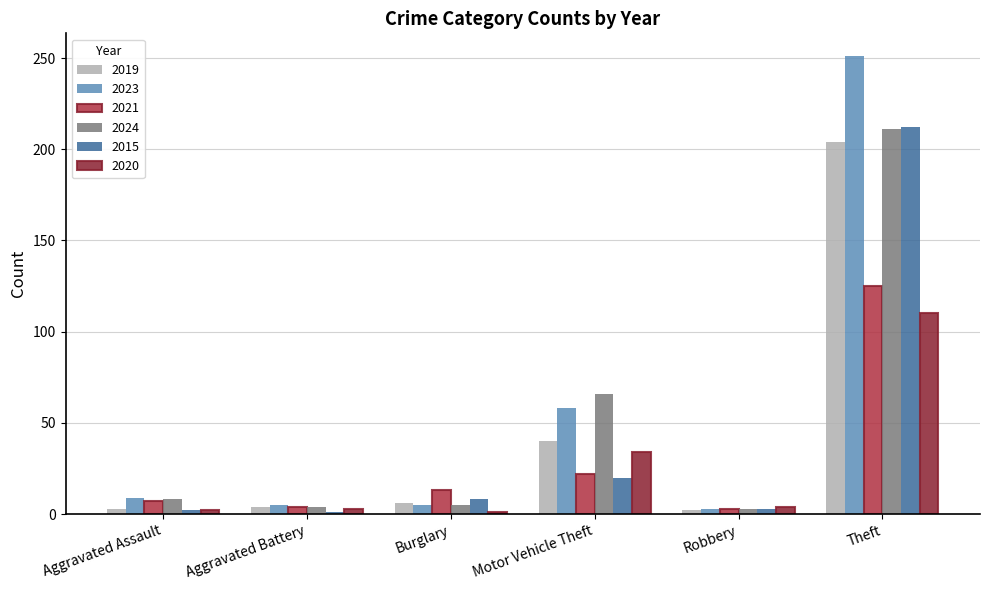

The 2024 series shows 14 at Motor Vehicle Theft. True or false?

False